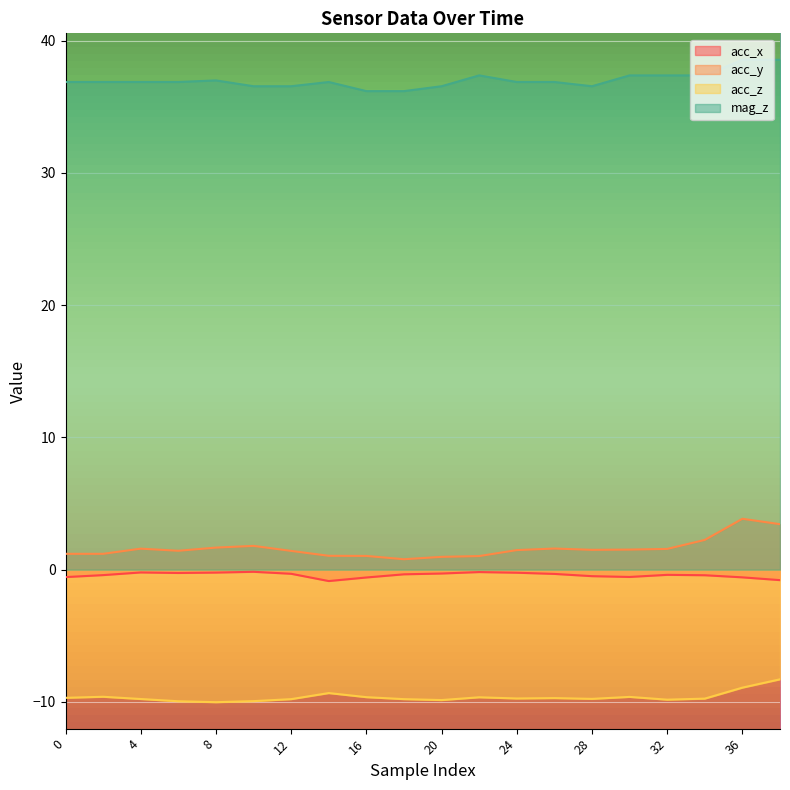

The acc_z series shows -2.4 at 8. True or false?

False